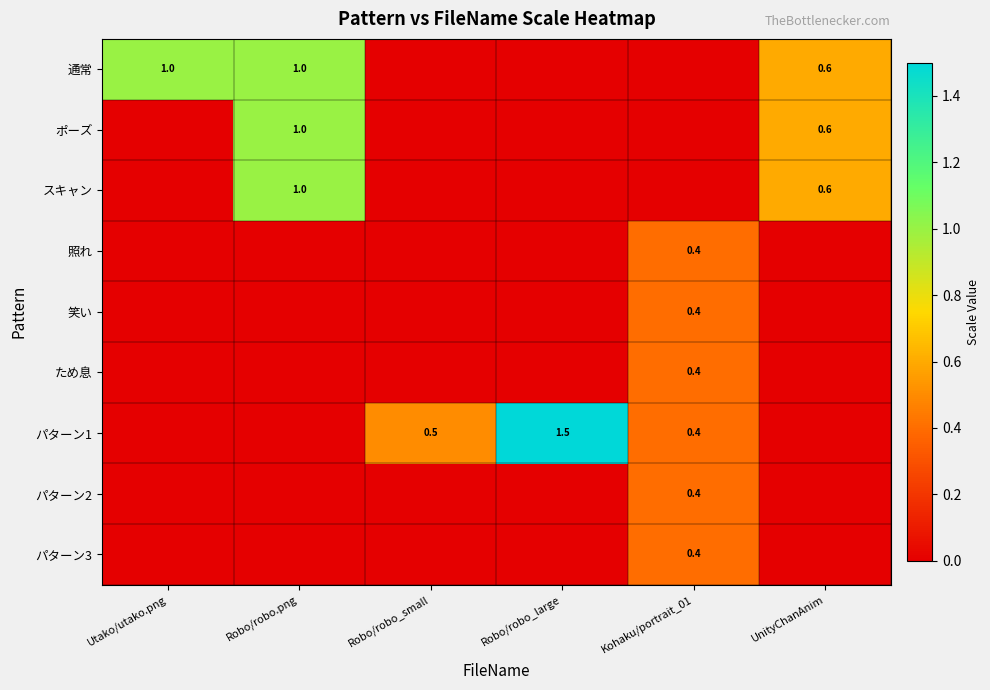

The 通常 series shows 0.3 at Robo/robo.png. True or false?

False